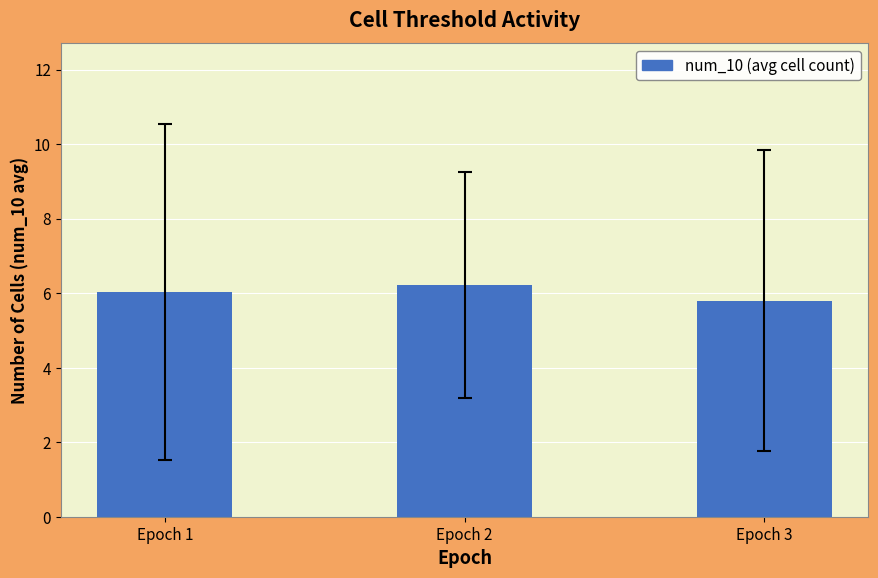

The value at Epoch 3 is 8.1. True or false?

False